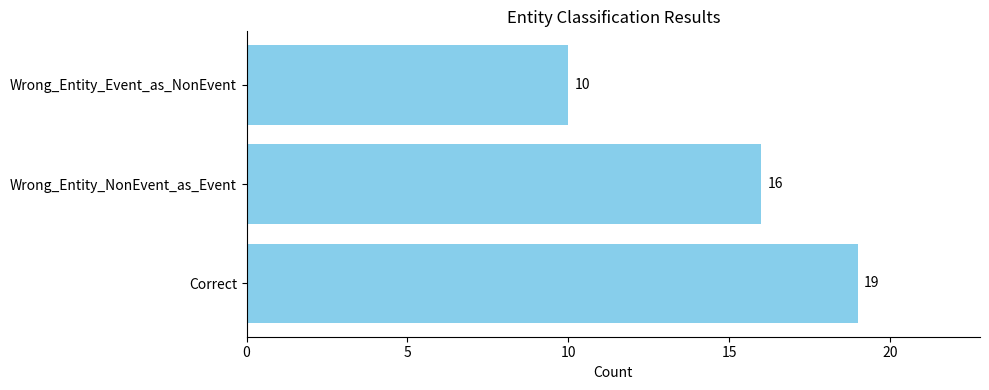

Reading bottom to top, transcribe all the data shown in this chart.

Correct=19	Wrong_Entity_NonEvent_as_Event=16	Wrong_Entity_Event_as_NonEvent=10